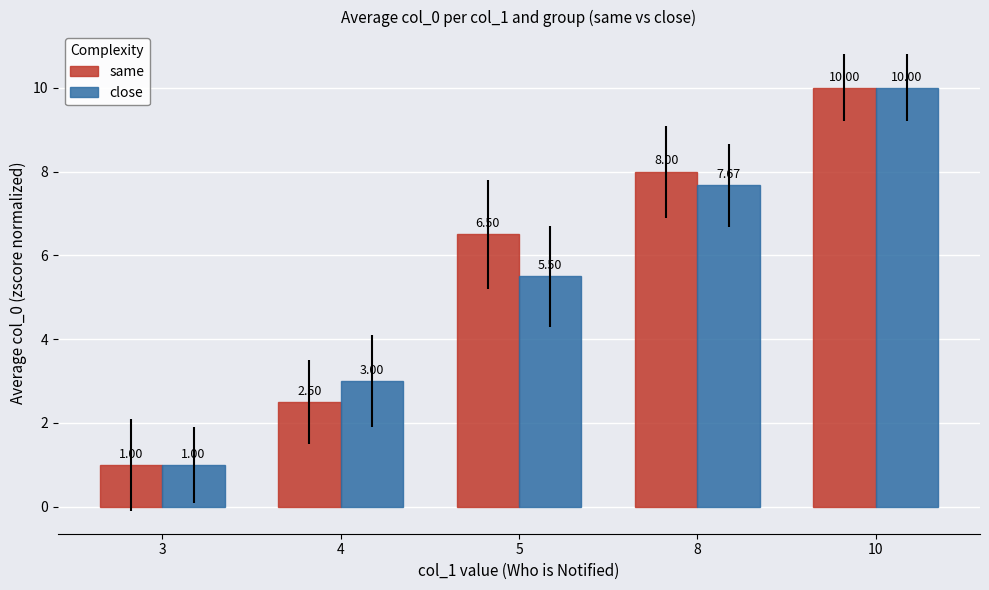

Rank the categories by same value from lowest to highest.

3, 4, 5, 8, 10